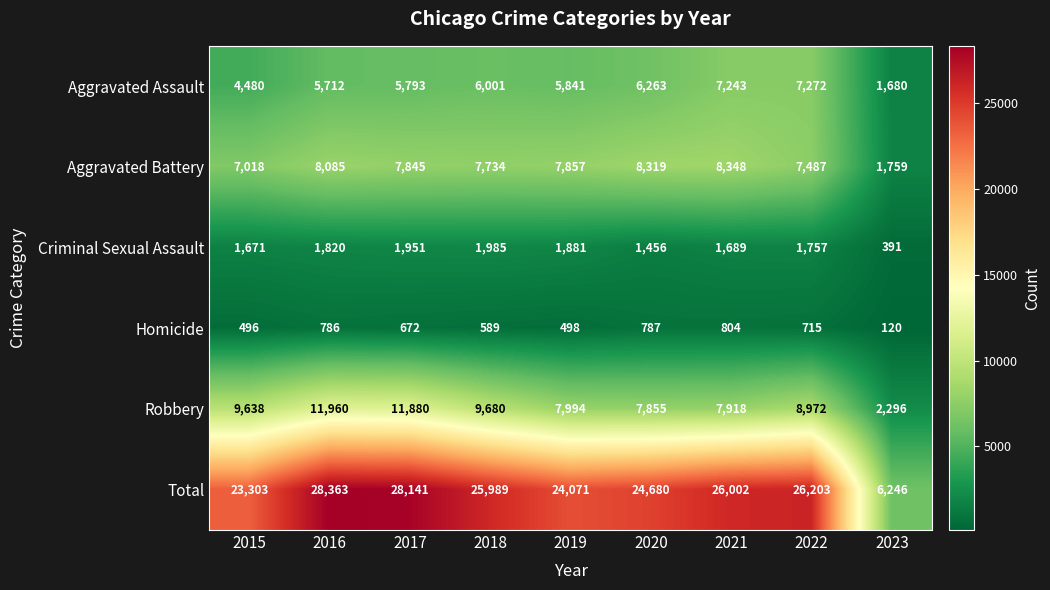

What is the sum of the Criminal Sexual Assault values at 2021 and 2019?

3570